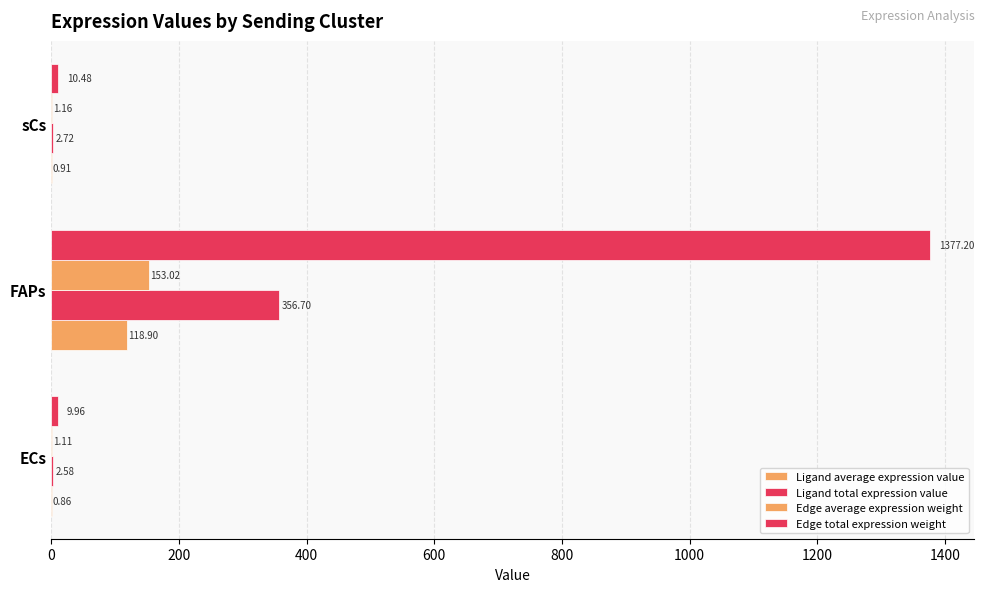

Which series has the widest spread of values?

Edge total expression weight